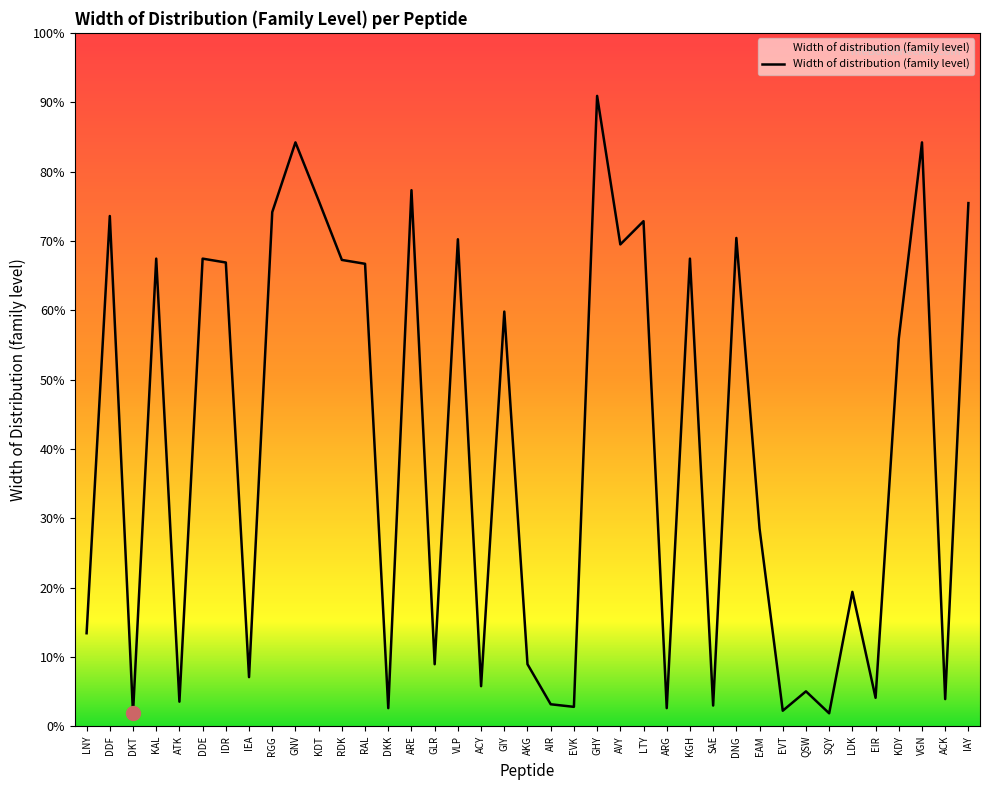

Does the chart display data point markers on the line(s)?

No